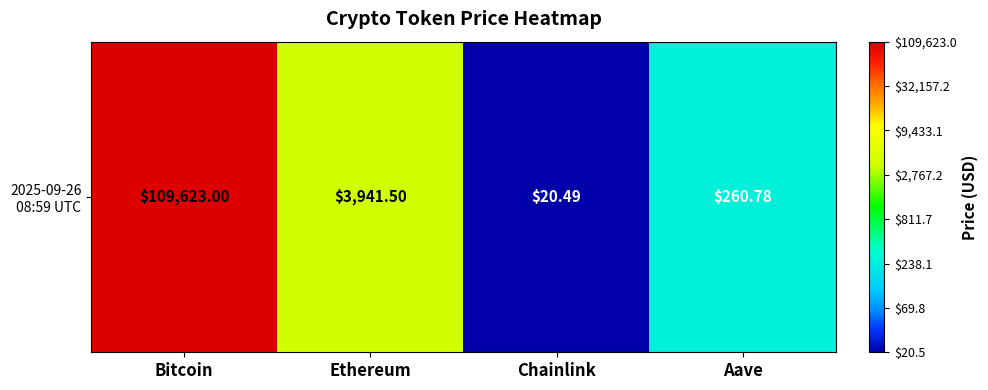

Rank the categories by value from lowest to highest.

Chainlink, Aave, Ethereum, Bitcoin